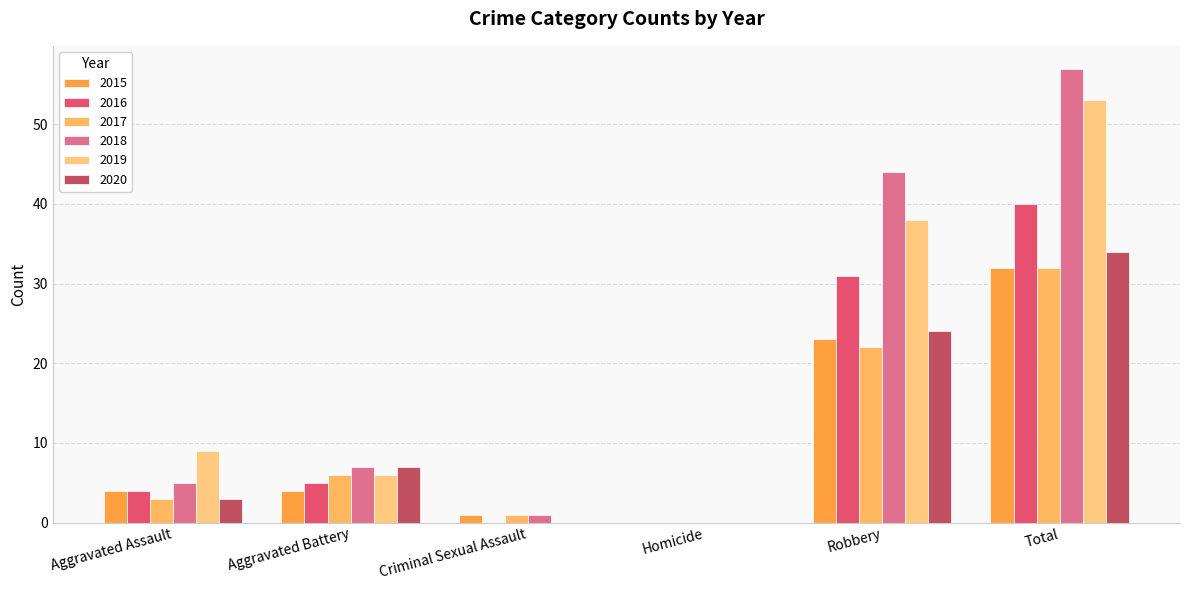

Count the number of categories in the chart.

6